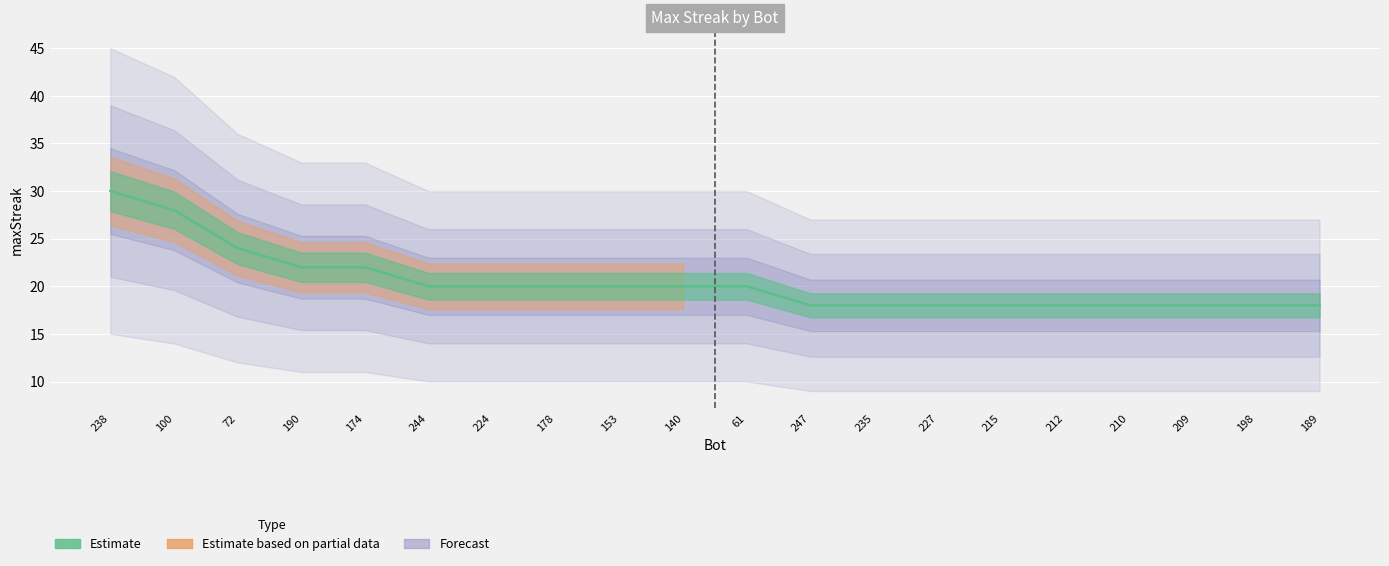

What is the label of the 1st point from the left?

238